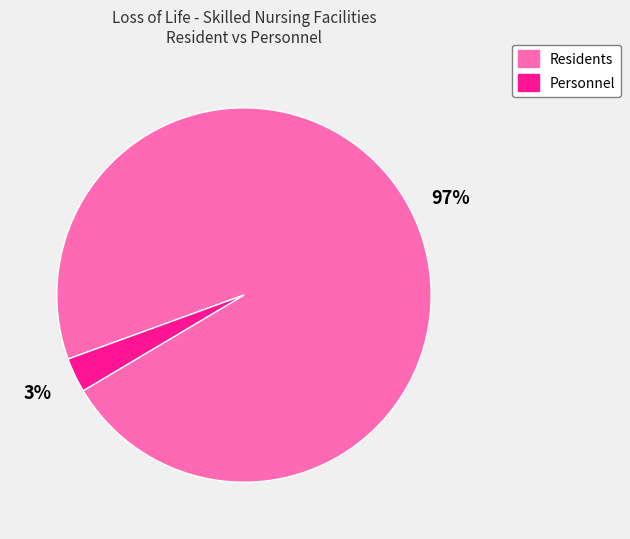

Is there any slice that represents more than half of the pie?

Yes